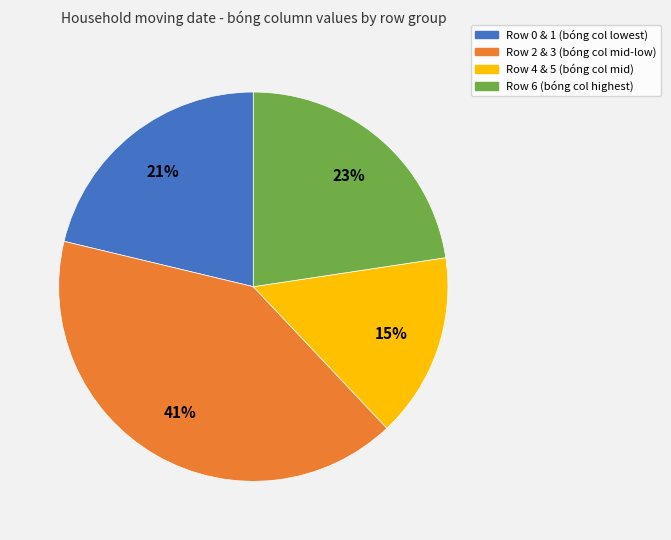

Does any single category account for the majority?

No